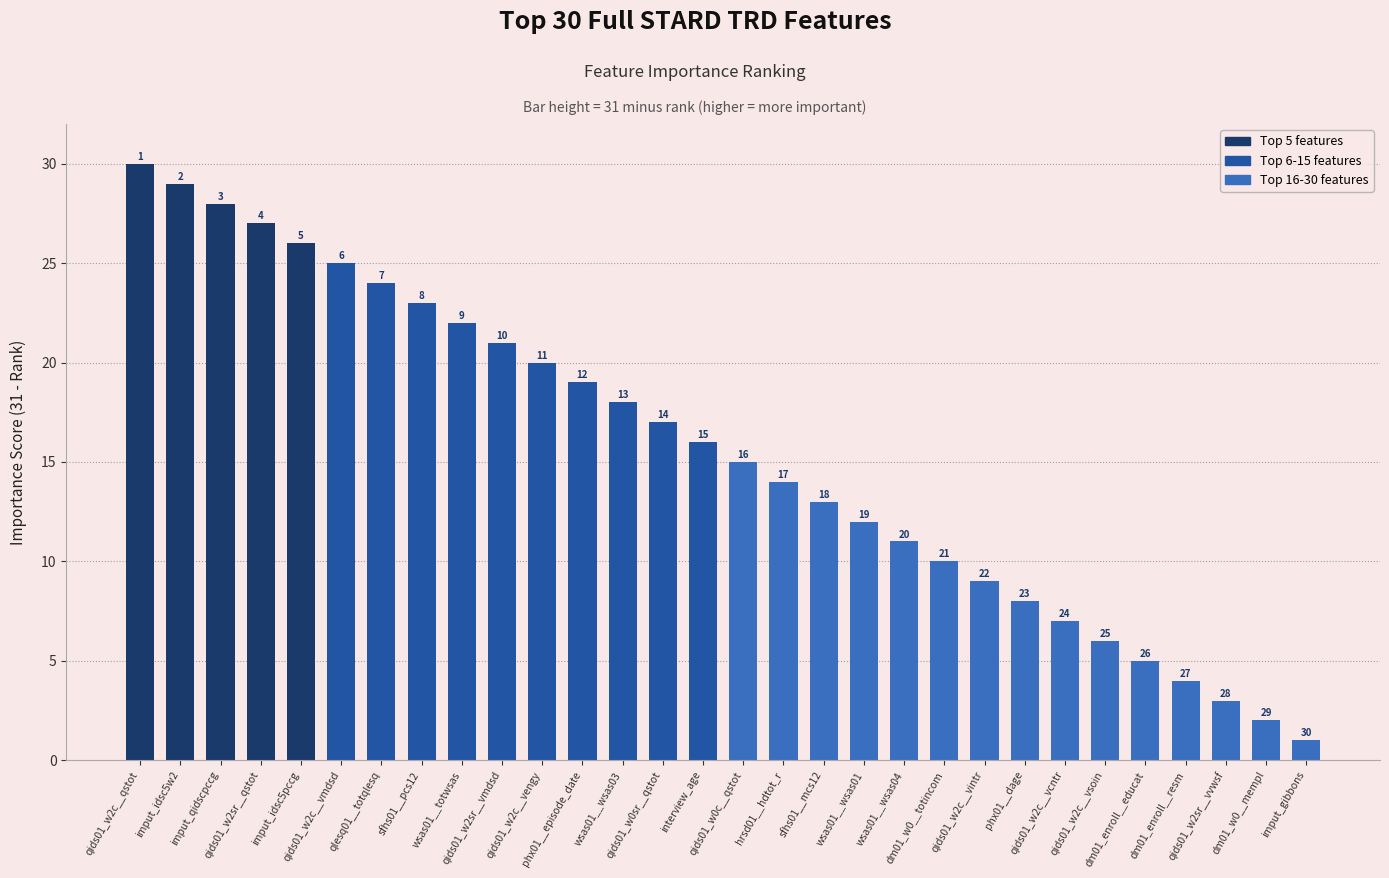

Reading right to left, transcribe all the data shown in this chart.

1	2	3	4	5	6	7	8	9	10	11	12	13	14	15	16	17	18	19	20	21	22	23	24	25	26	27	28	29	30